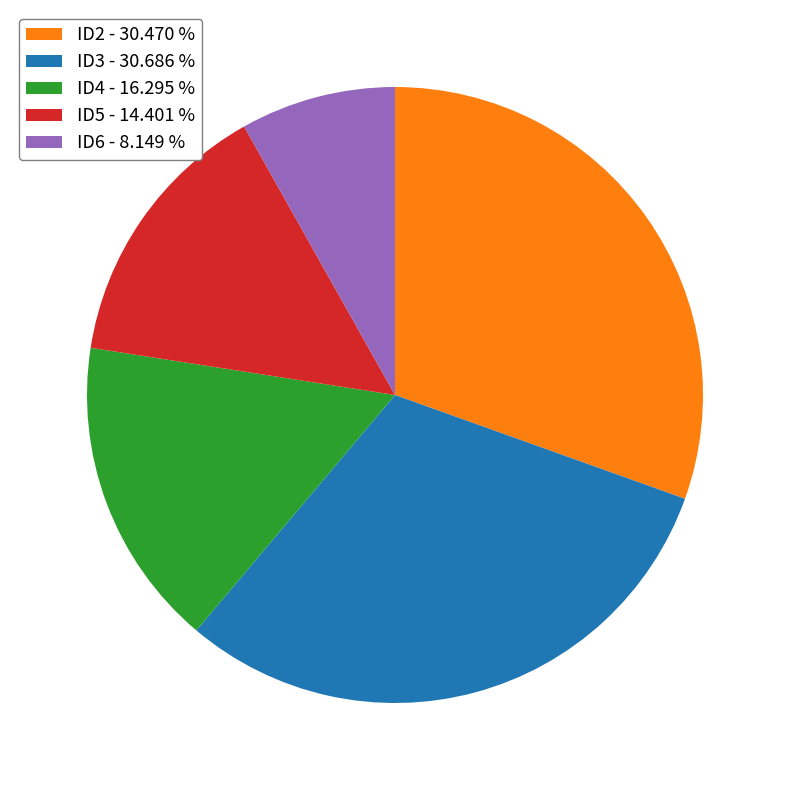

How many segments does this pie chart have?

5